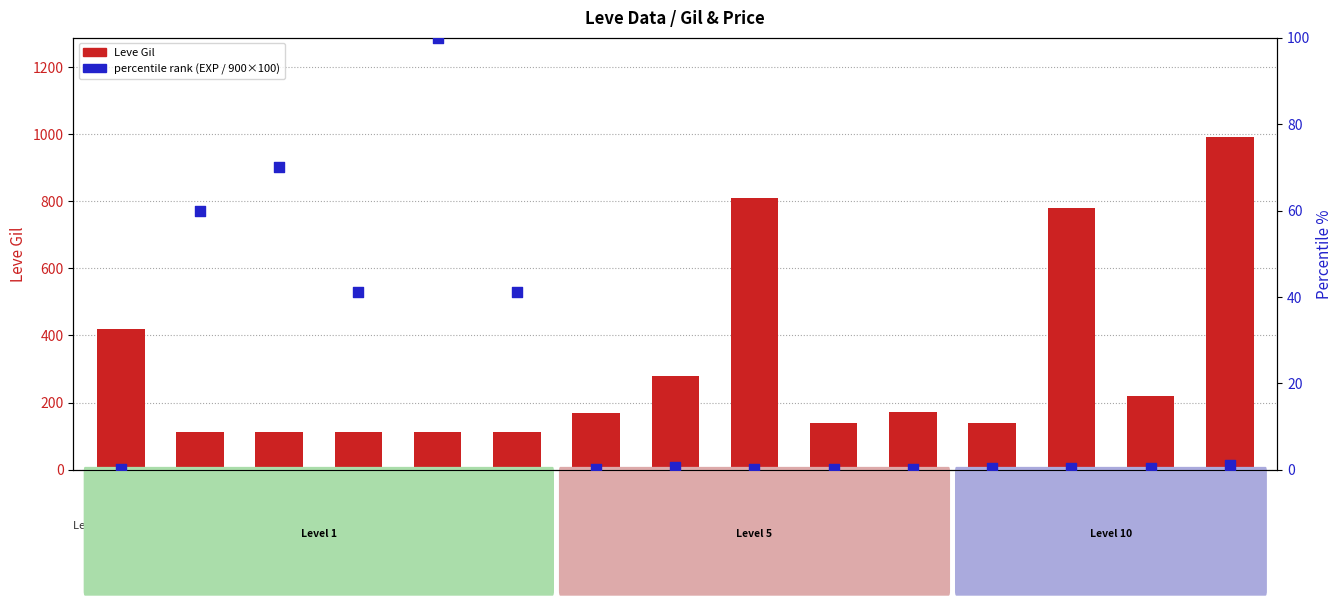

At how many categories does at least one series exceed 689?

3